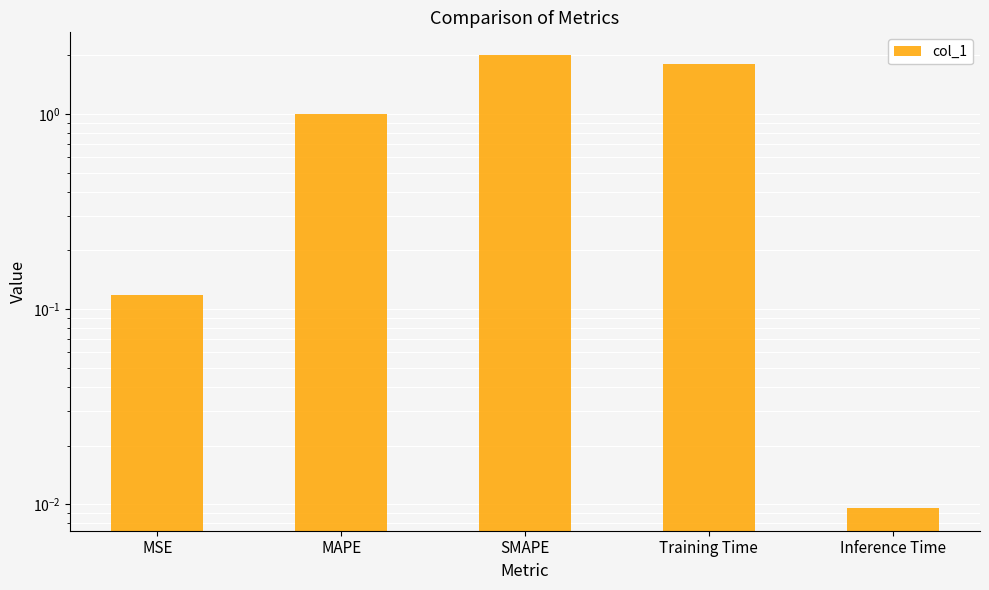

What position from the right is MAPE?

4